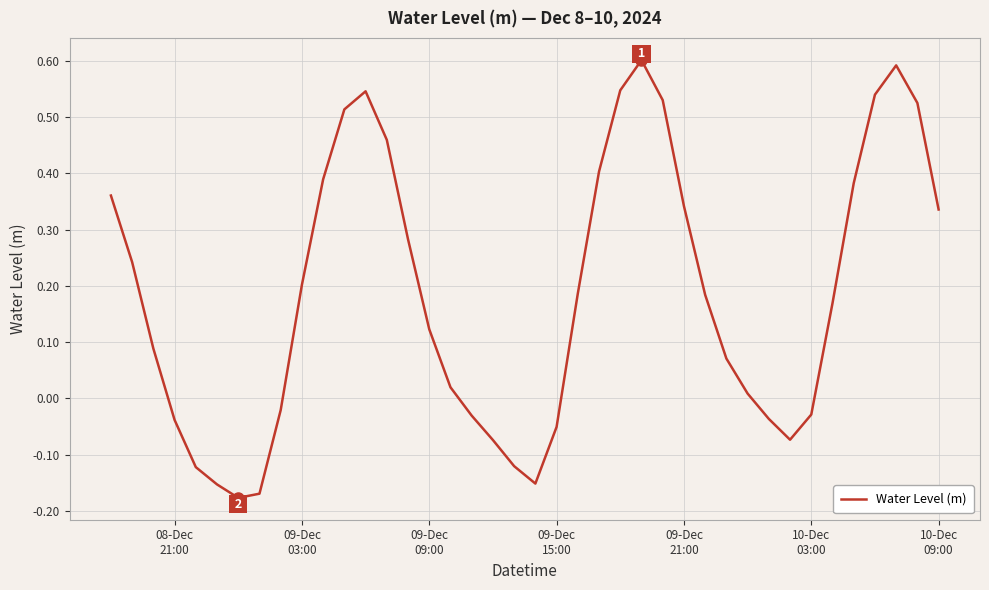

What is the difference between the maximum and minimum values?

0.8